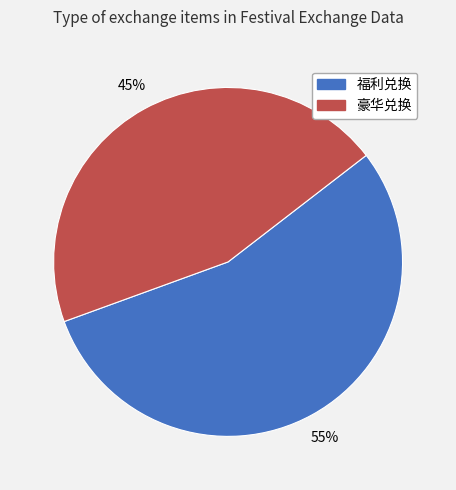

Do 福利兑换 and 豪华兑换 together represent more than half of the pie?

Yes